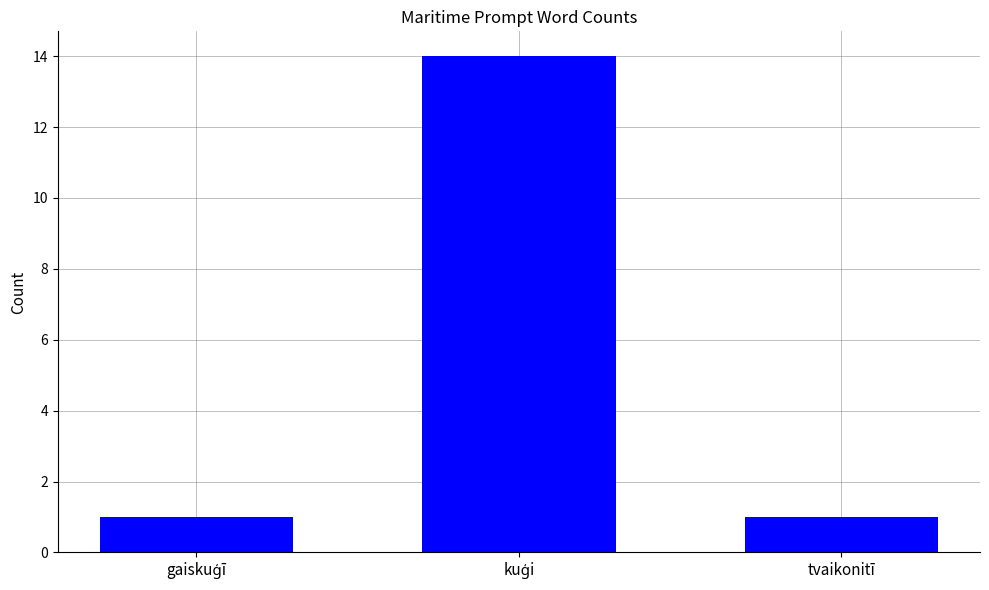

What is the label of the 1st bar from the right?

tvaikonitī